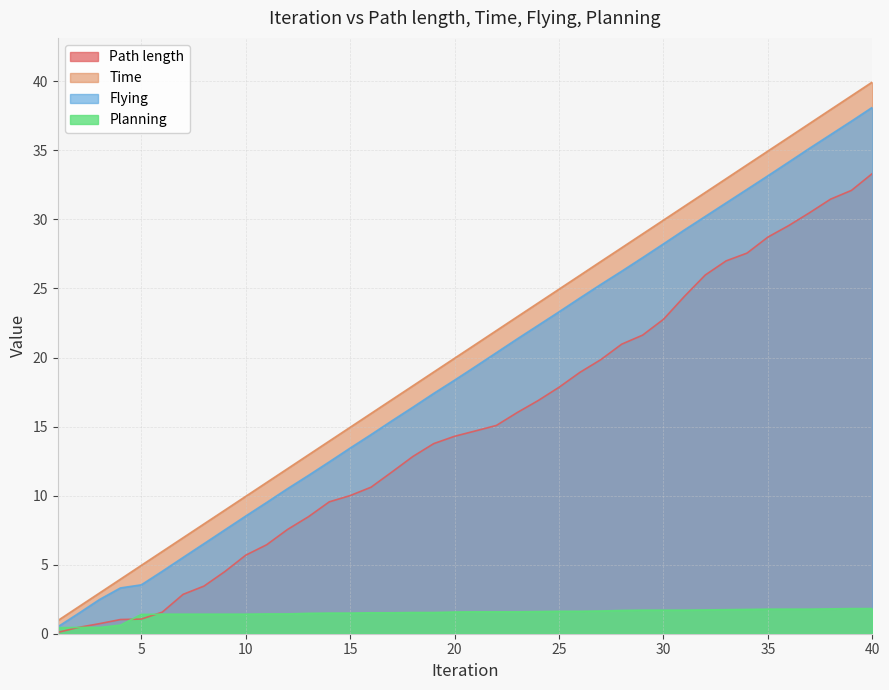

What is the difference between the second highest and minimum values in the Time series?

38.0